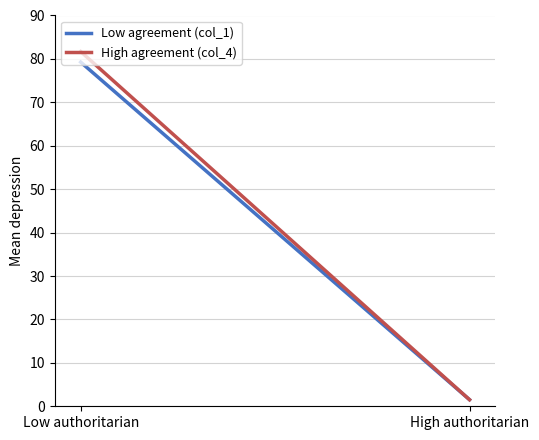

Rank the series by their maximum value, from highest to lowest.

col_4 (High), col_1 (Low)